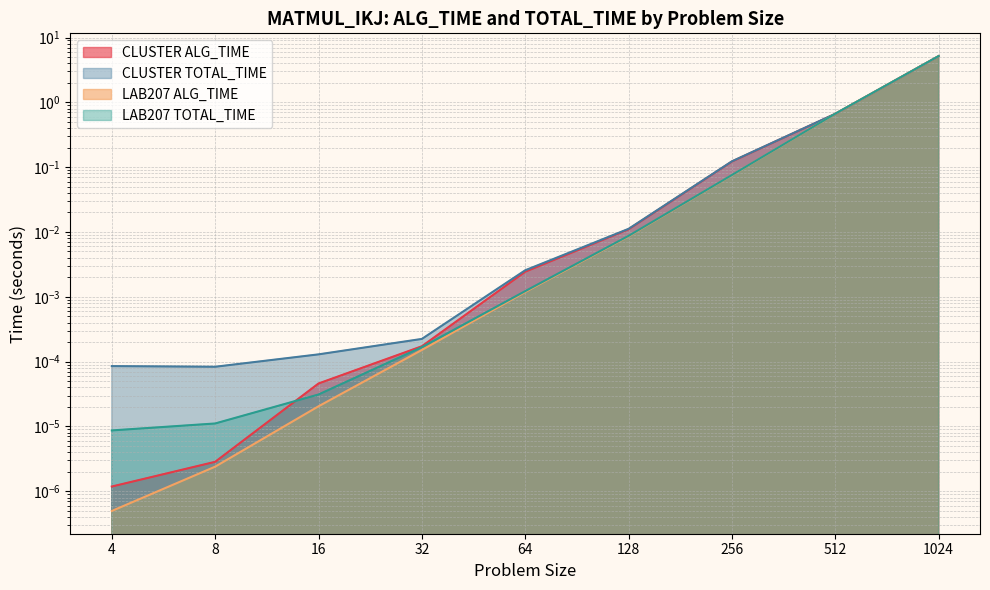

Between 64 and 512, which series saw the biggest shift?

LAB207 TOTAL_TIME